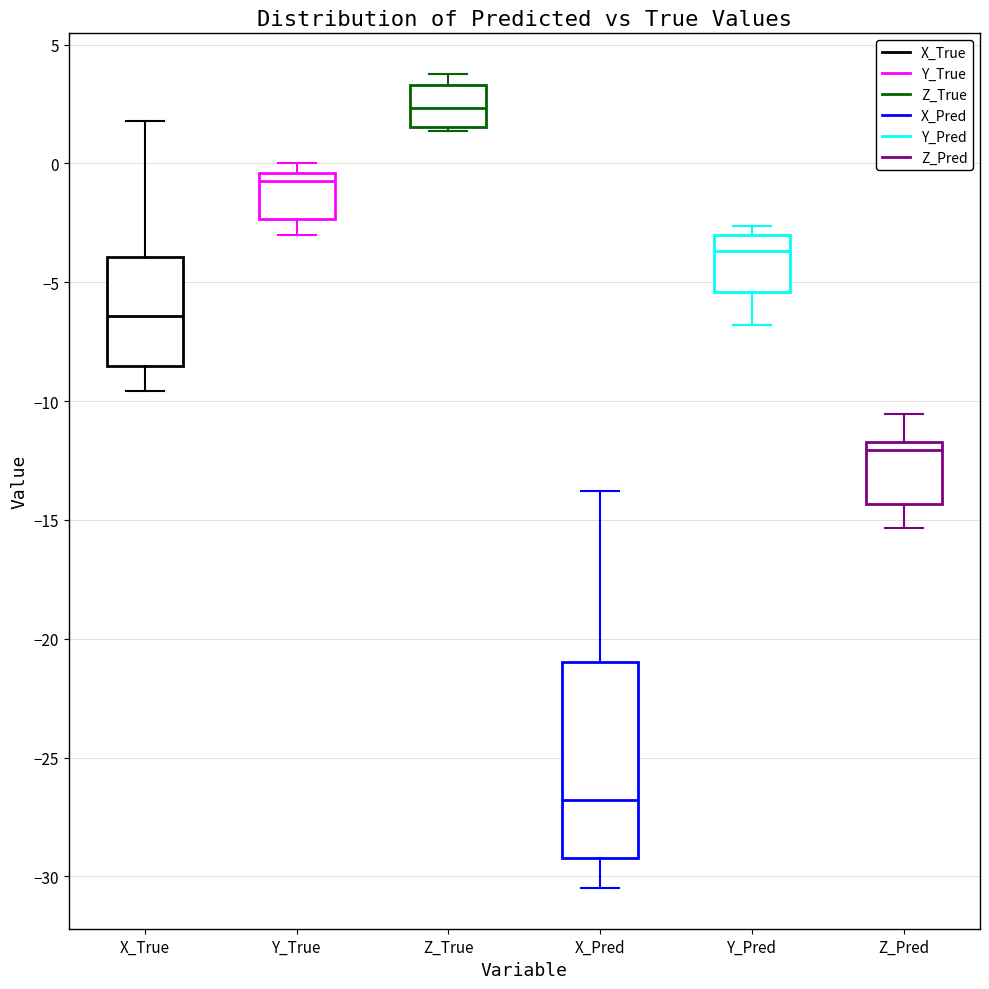

Comparing the boxes themselves (not the whiskers), which one is the tallest?

X_Pred